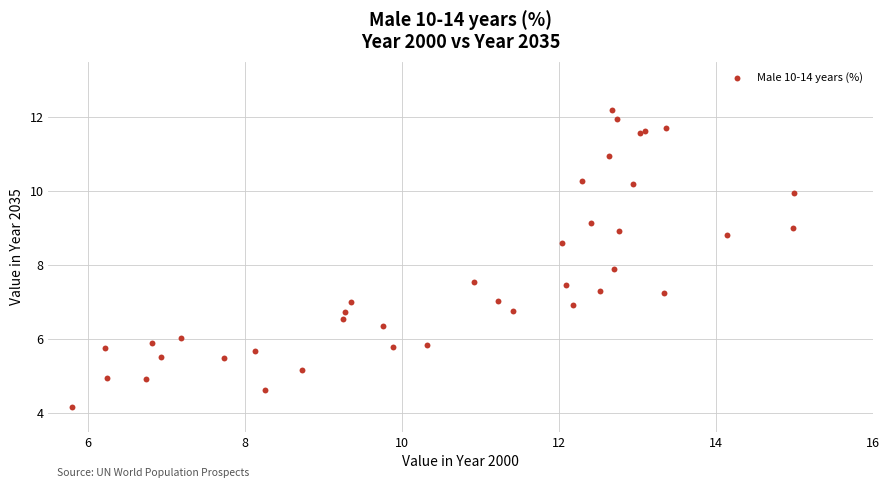

What Y value in the scatter plot is closest to 8?

7.9